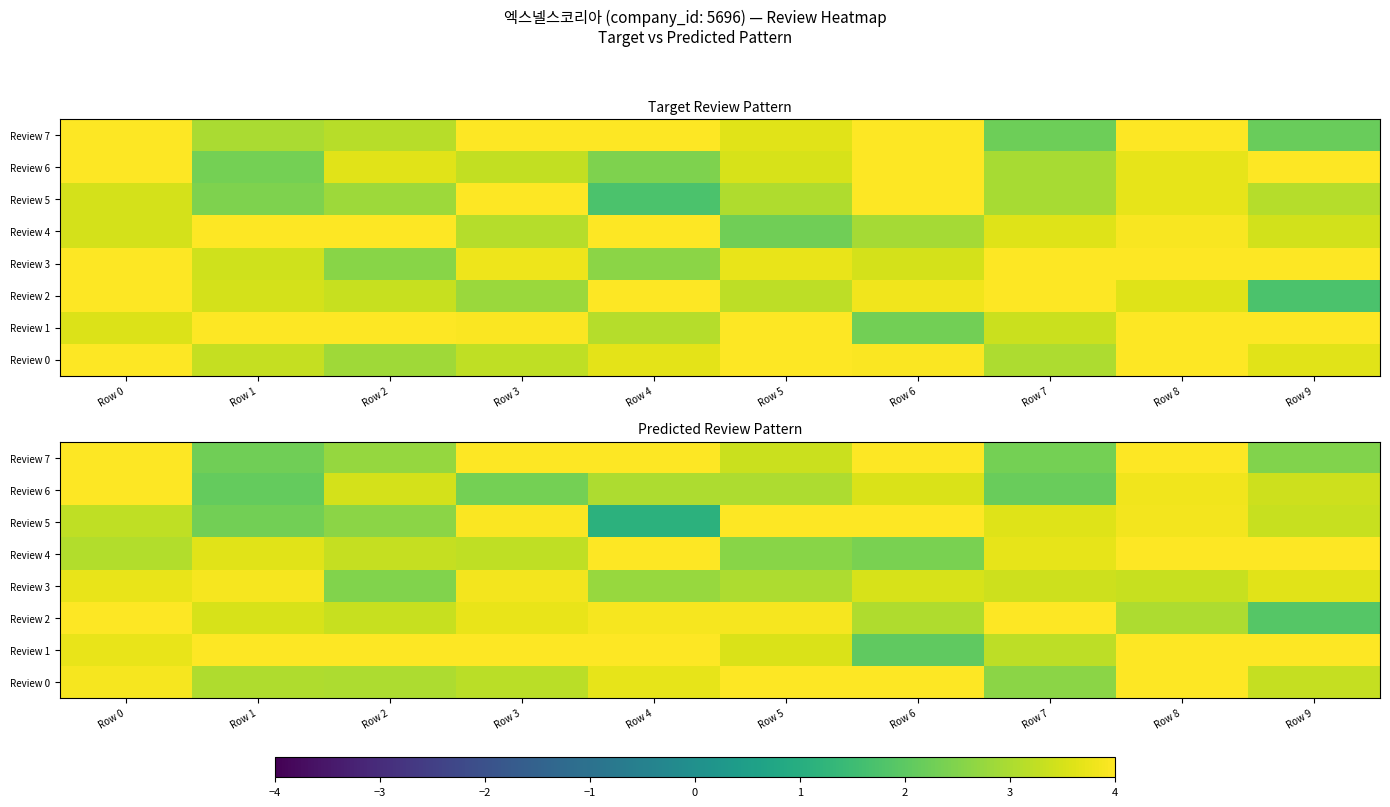

How many categories are shown in the chart?

10